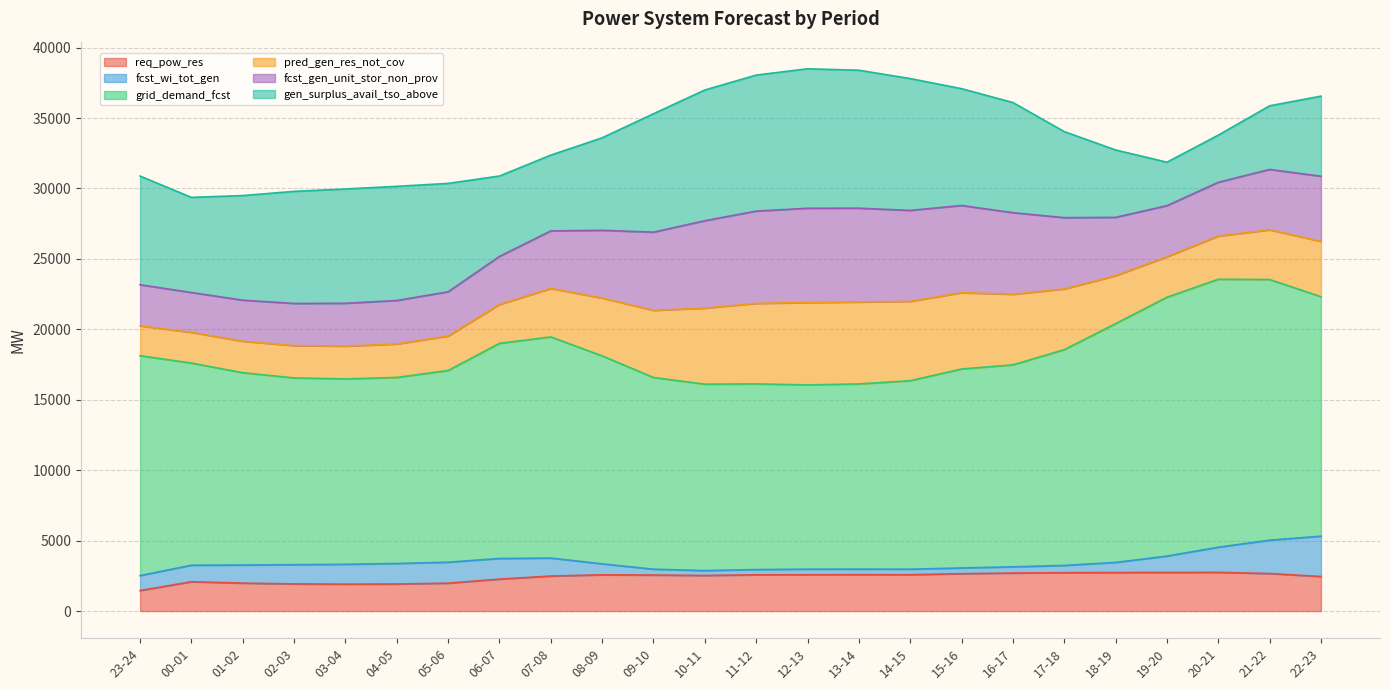

Between 06-07 and 11-12, which series saw the biggest shift?

gen_surplus_avail_tso_above